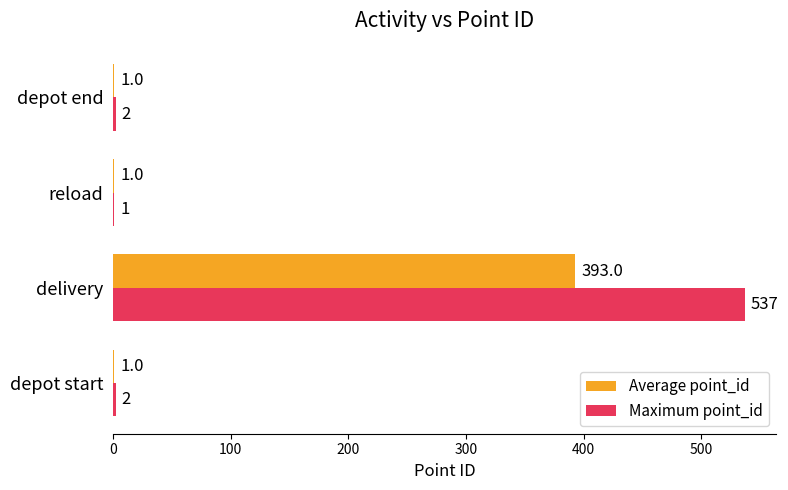

Which series has the largest total across all categories?

Maximum point_id